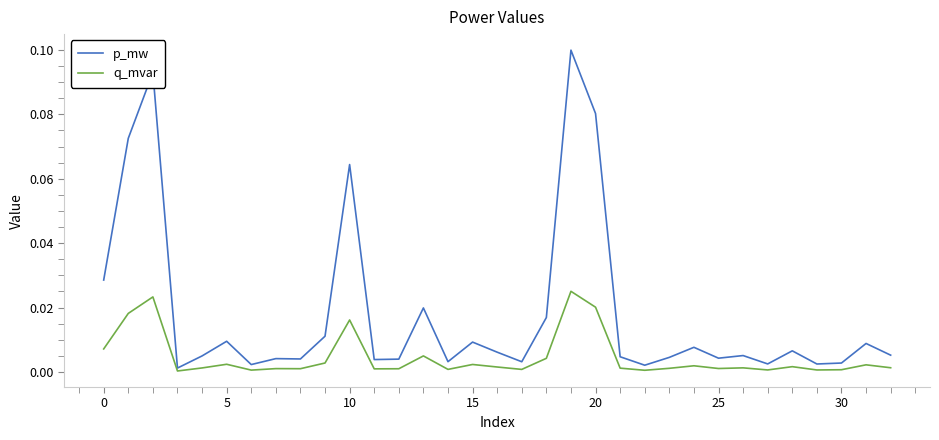

Which series has the largest total across all categories?

p_mw